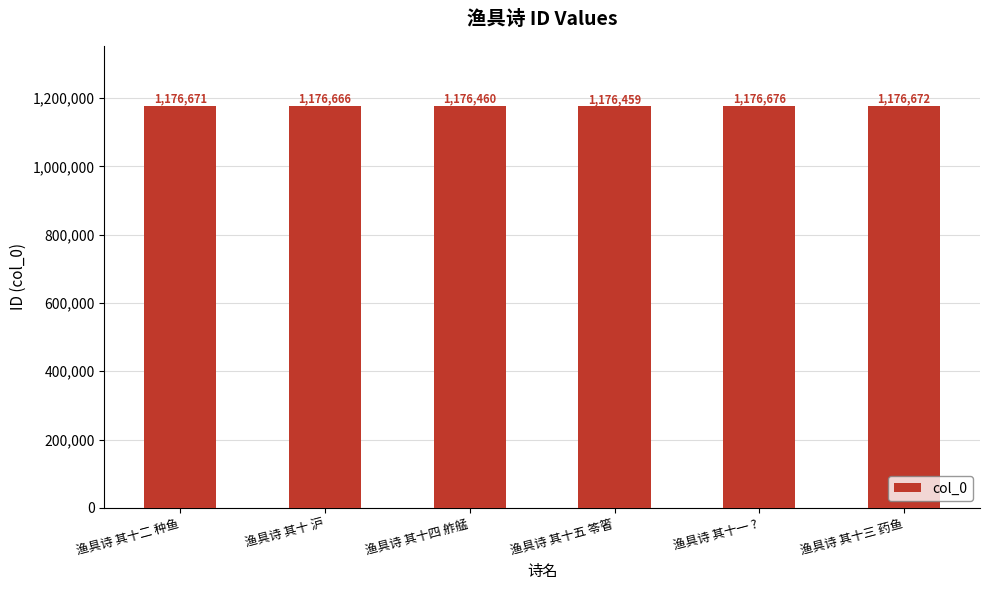

Count the number of categories in the chart.

6